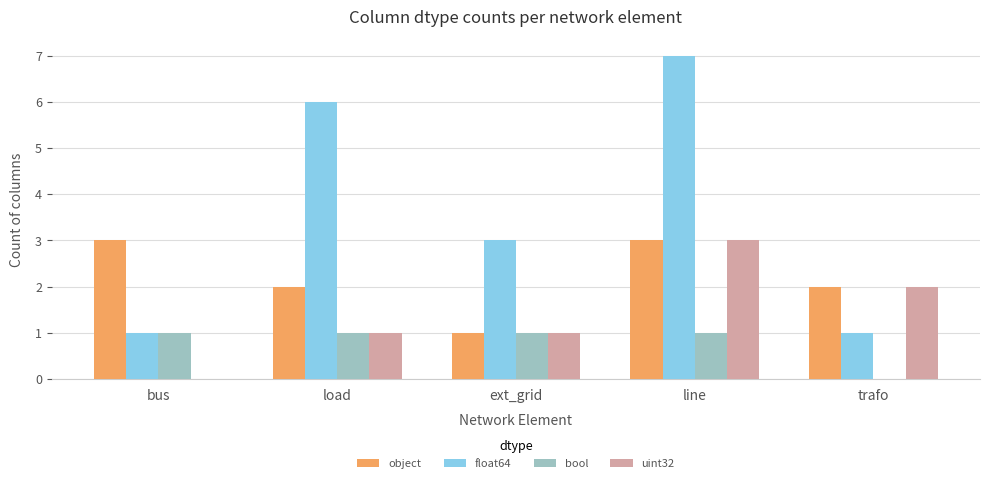

What is the sum of the float64 values at bus and ext_grid?

4